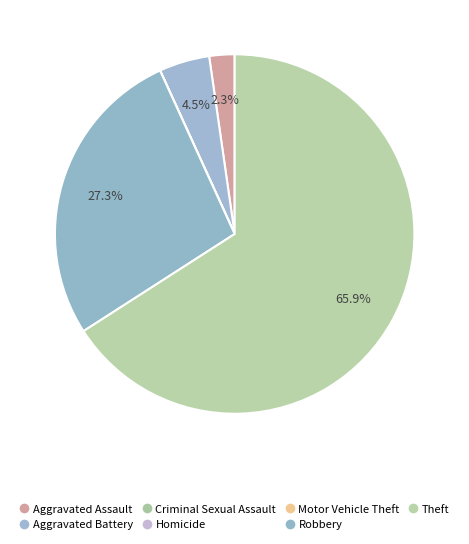

True or false: Homicide accounts for 0% of the total.

True